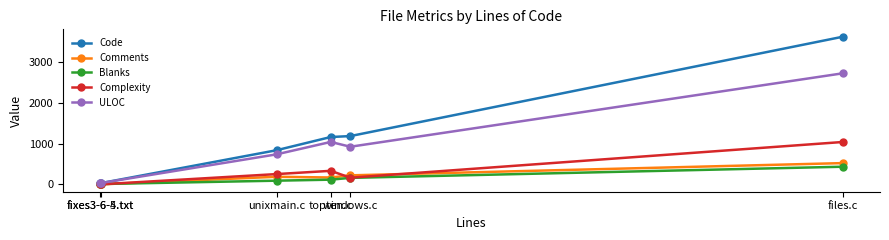

The value of Blanks at fixes3-6-5.txt is 9. True or false?

True